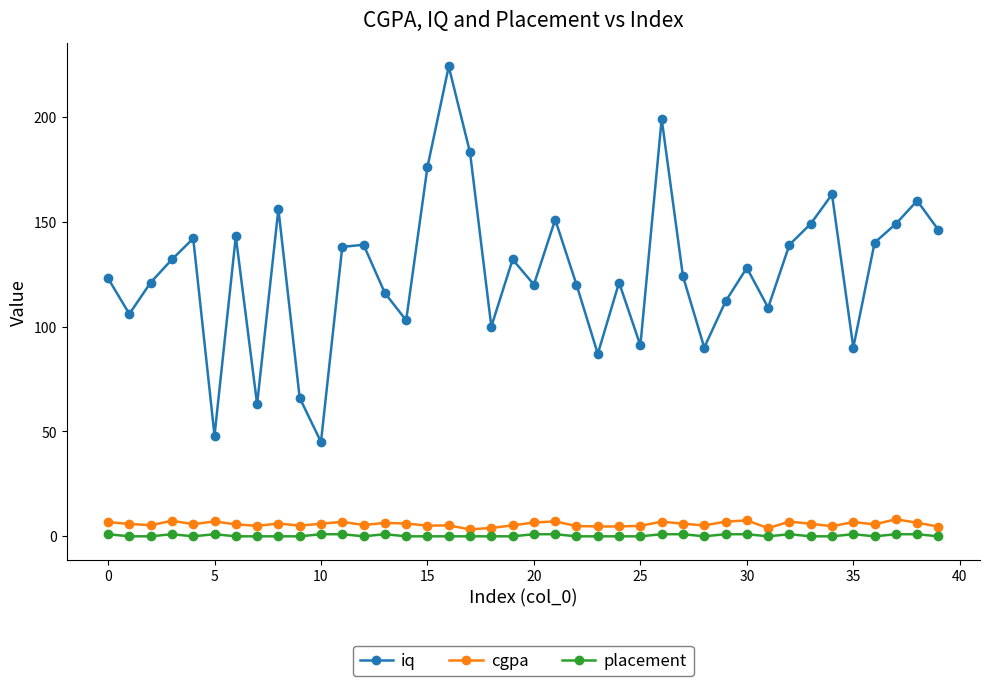

Which series has the largest total across all categories?

iq